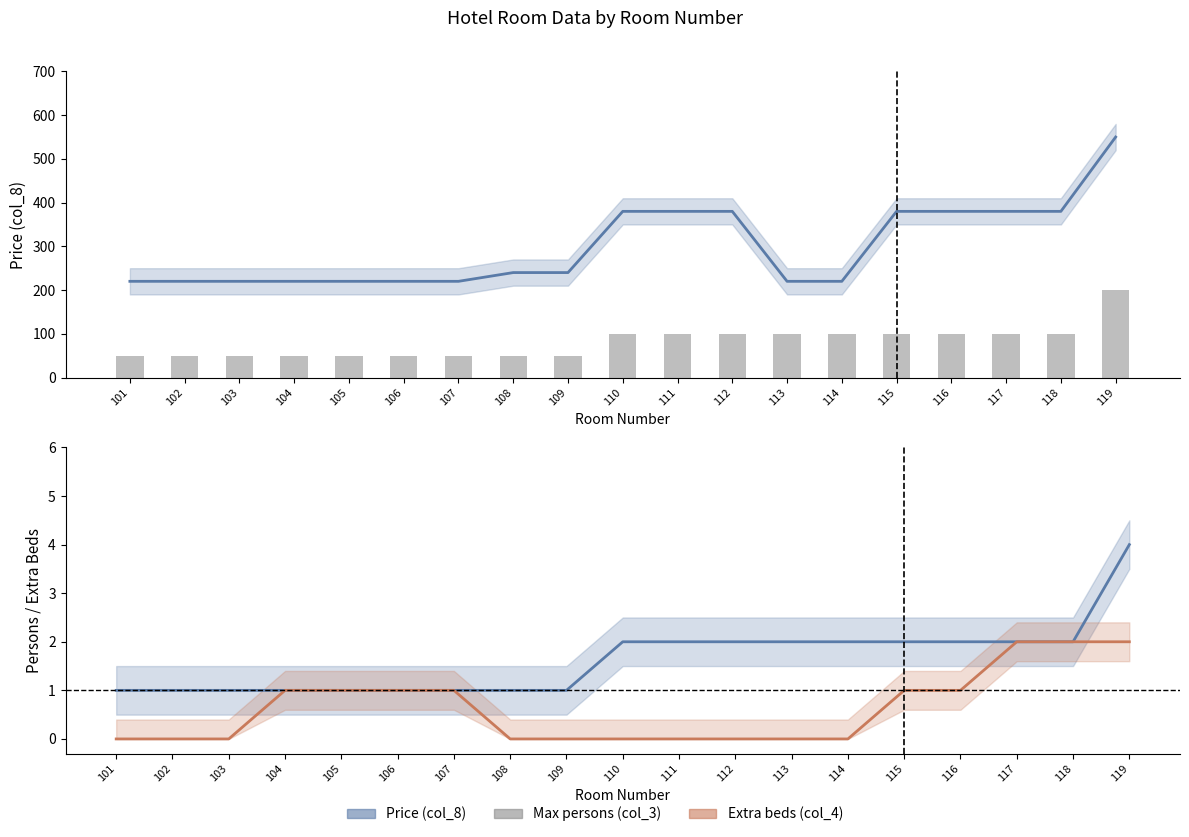

What are all the series names shown in the legend?

Price (col_8), Max persons (col_3), Extra beds (col_4)